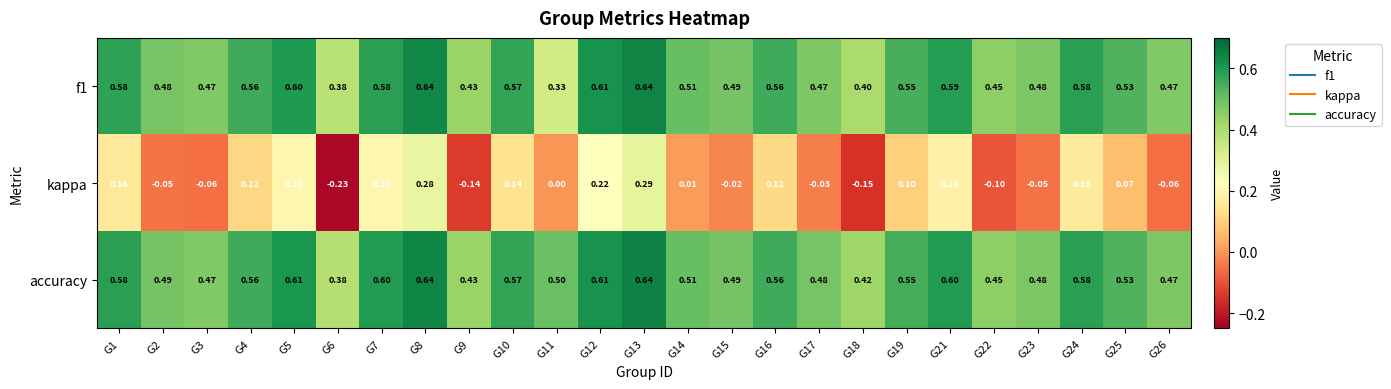

How many data points does each series have?

25